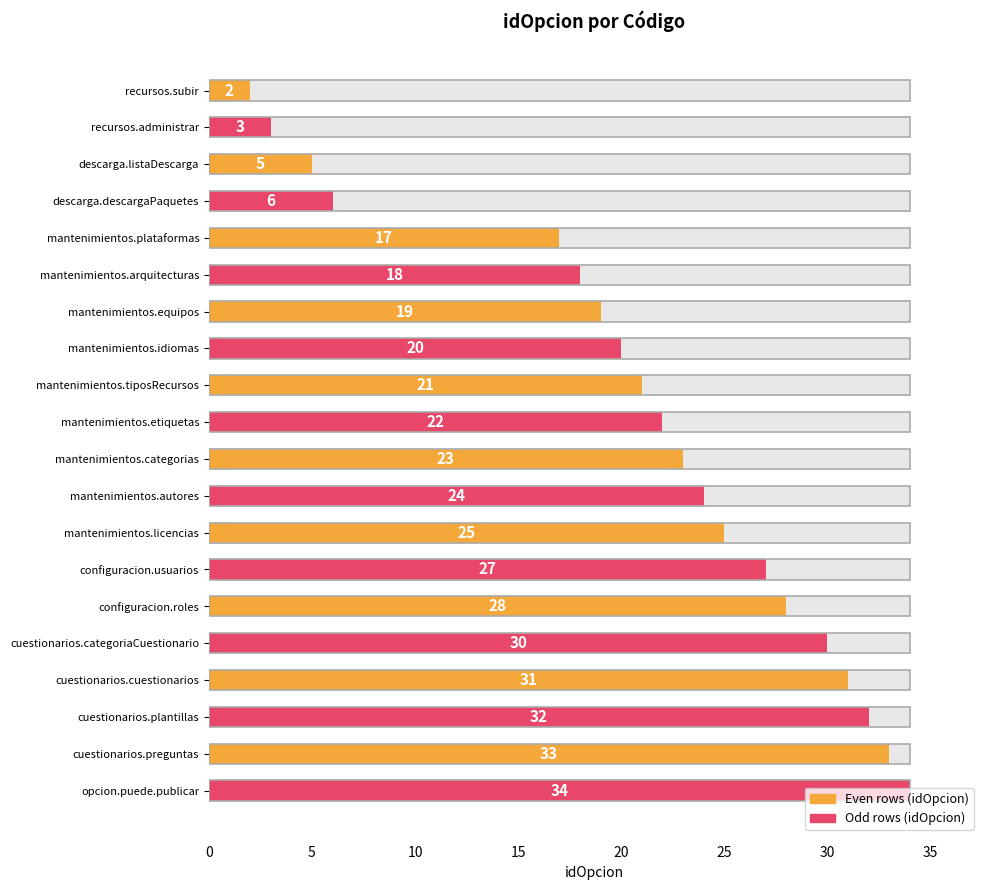

What is the approximate value at cuestionarios.cuestionarios, to the nearest 10?

30